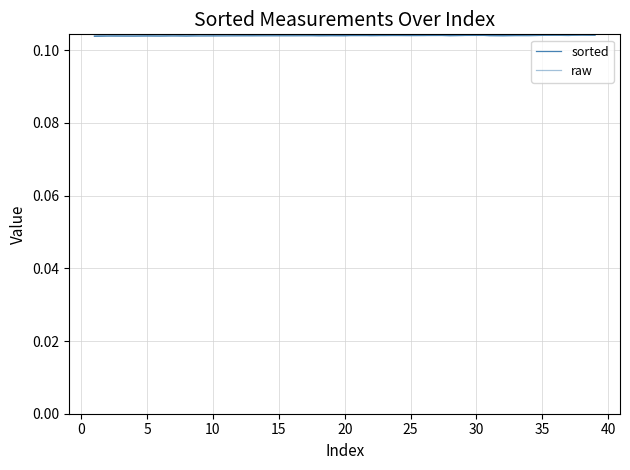

Does the chart have visible grid lines?

Yes